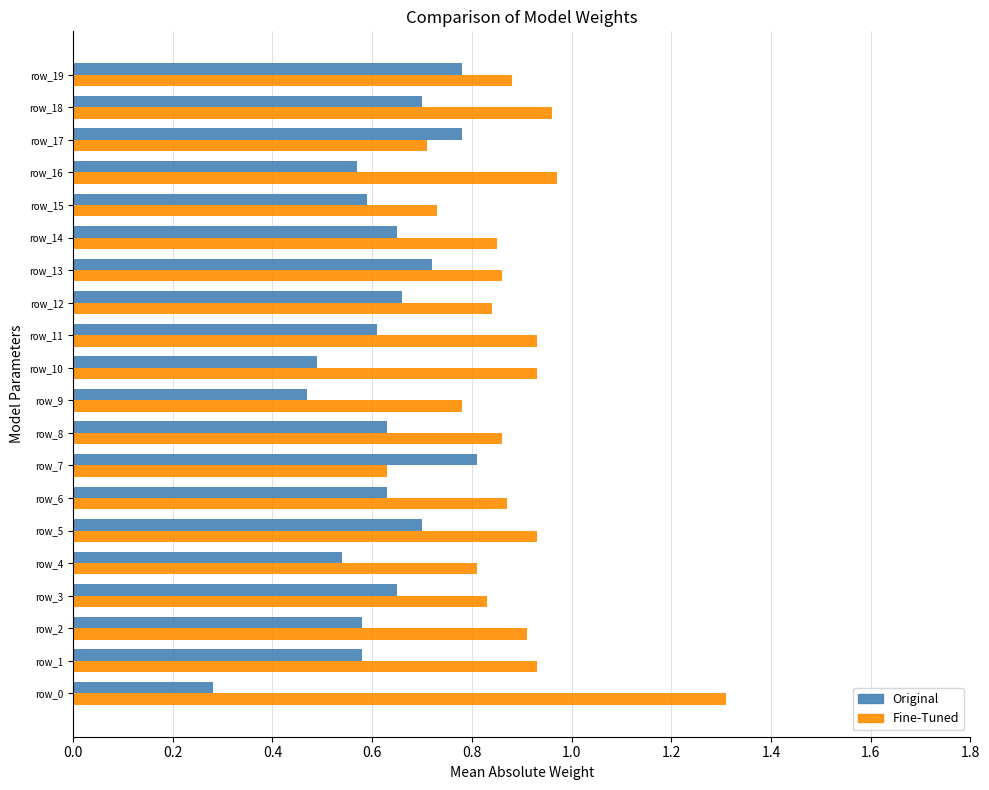

What is the total value across all series at row_4?

1.4